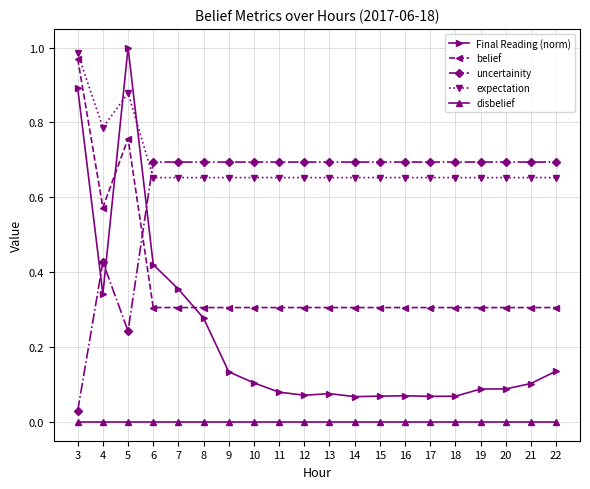

Which label corresponds to the largest value in the chart?

5